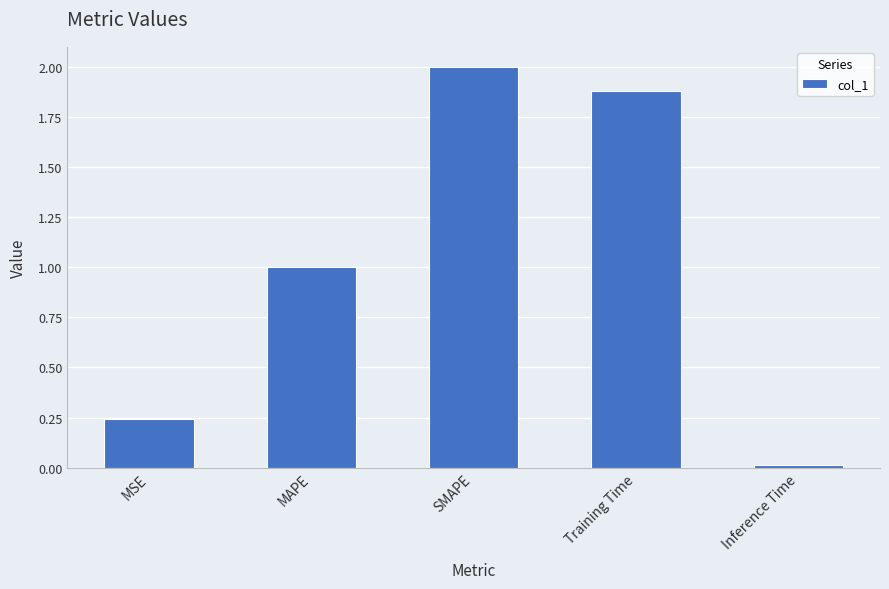

Which label corresponds to the largest value in the chart?

SMAPE